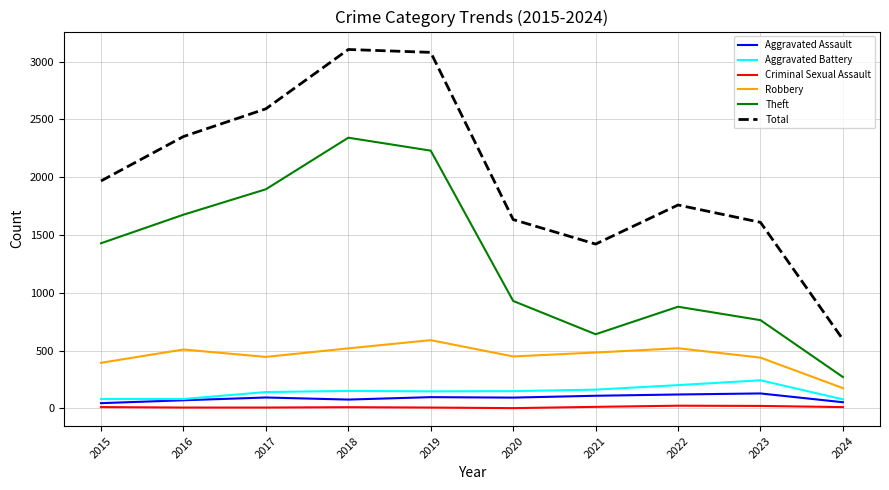

Is it true that Robbery equals 588 at 2015?

False